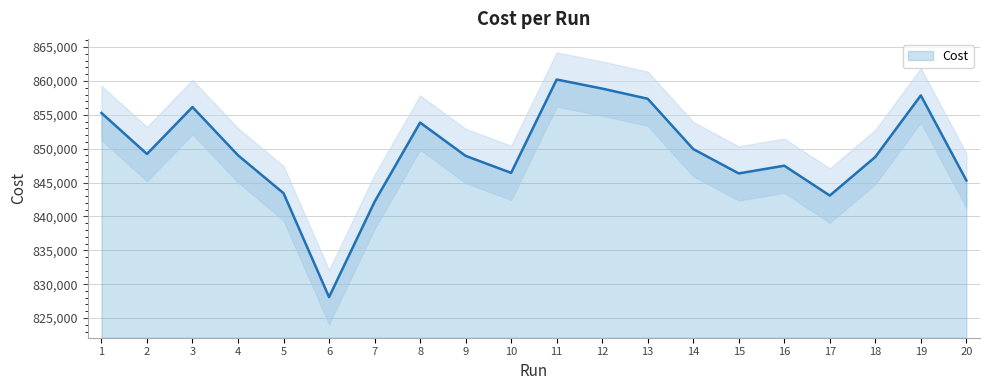

How many data points are less than 849025?

10